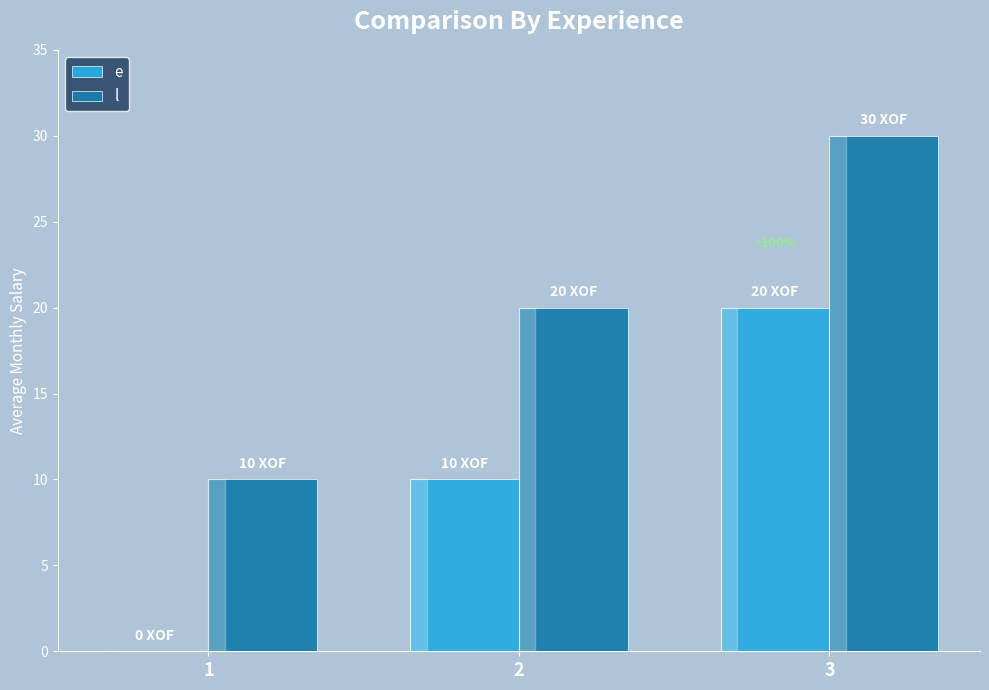

Reading right to left, list all the values displayed in this chart.

e: 3=20	2=10	1=0
l: 3=30	2=20	1=10